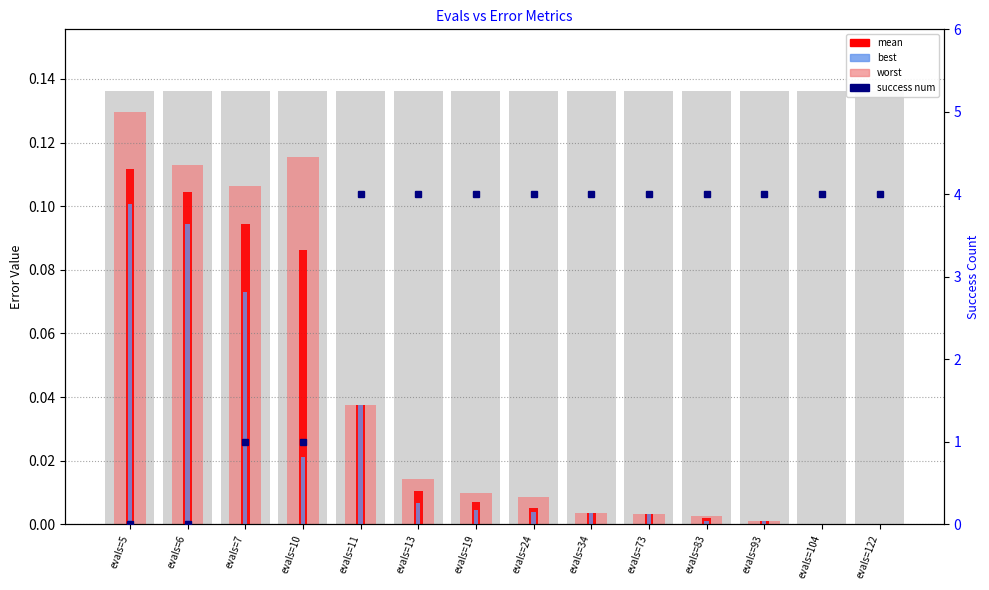

The best series shows 0.0 at evals=24. True or false?

False